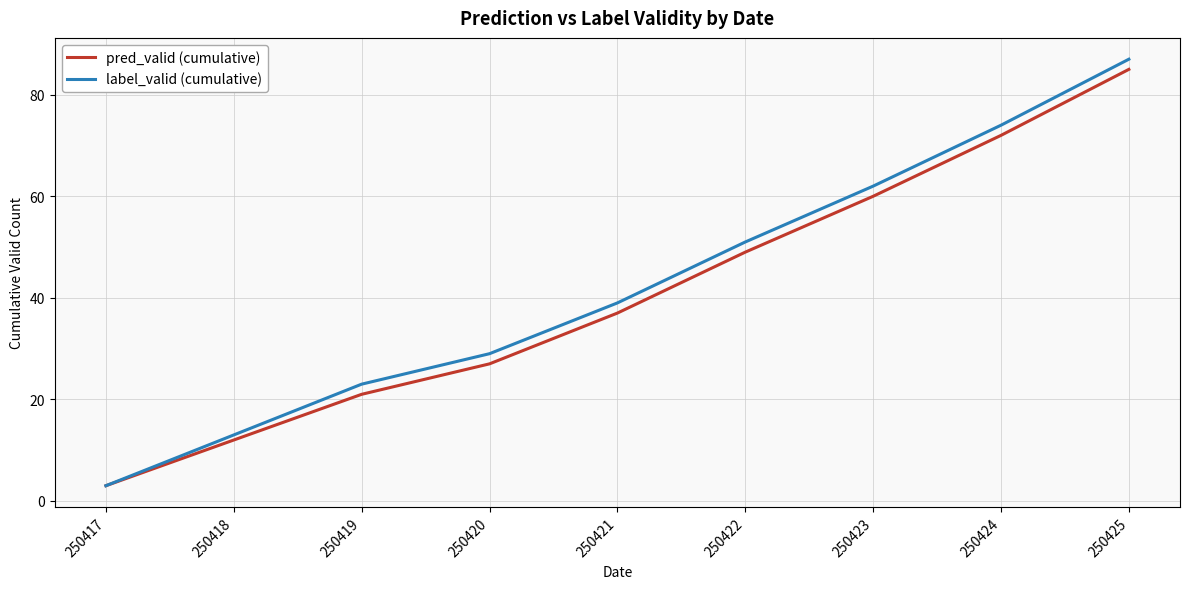

Which series changed the most between 250417 and 250423?

label_valid (cumulative)